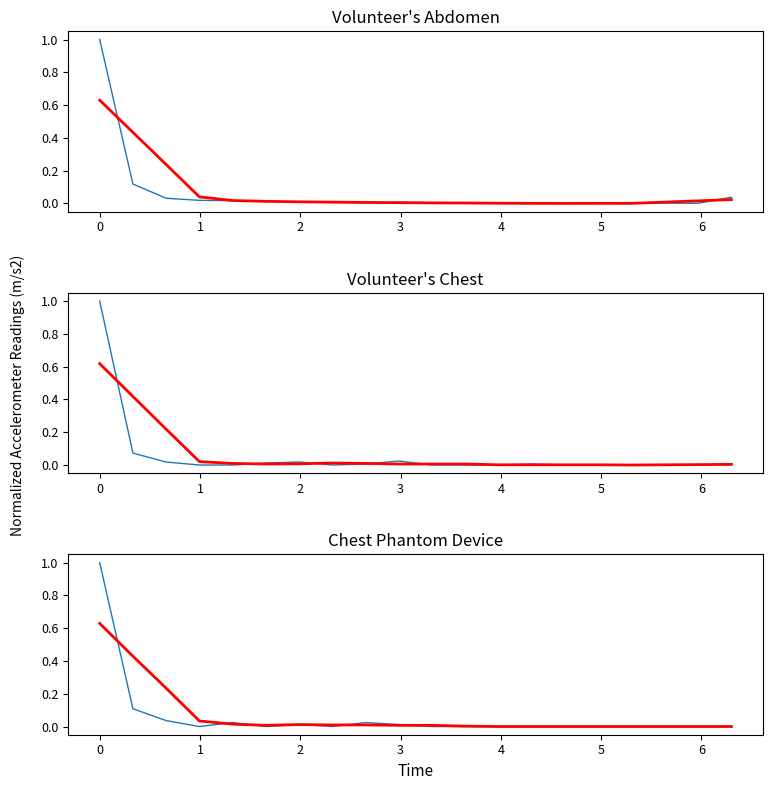

What is the maximum value shown in the chart?

1.0